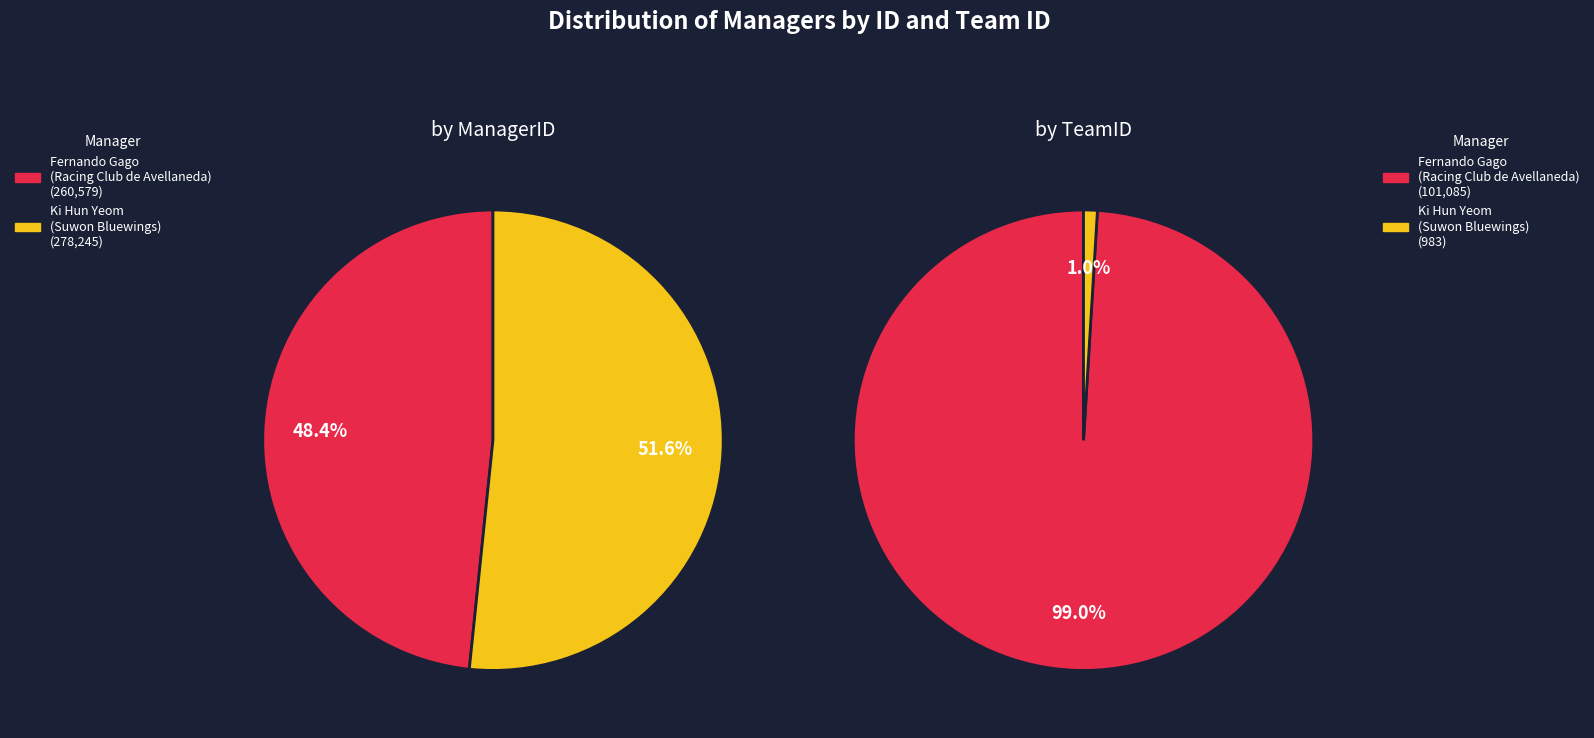

Which has a higher value, Ki Hun Yeom
(Suwon Bluewings) or Fernando Gago
(Racing Club de Avellaneda)?

Ki Hun Yeom
(Suwon Bluewings)